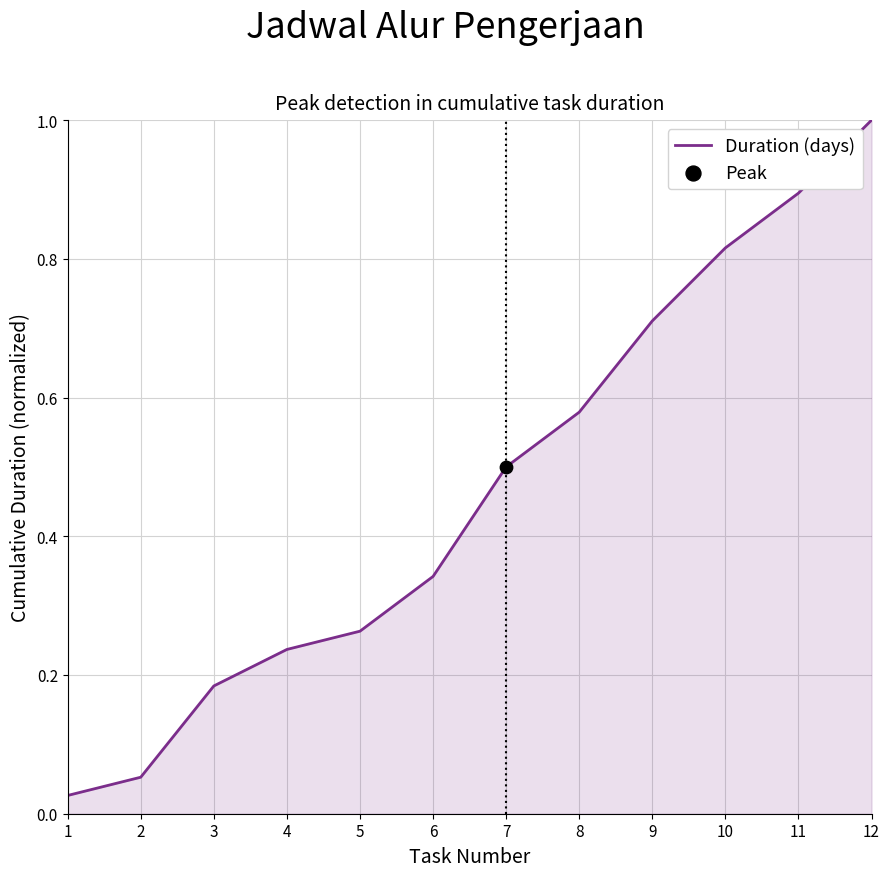

What is the change in value from 3 to 5?

+0.1